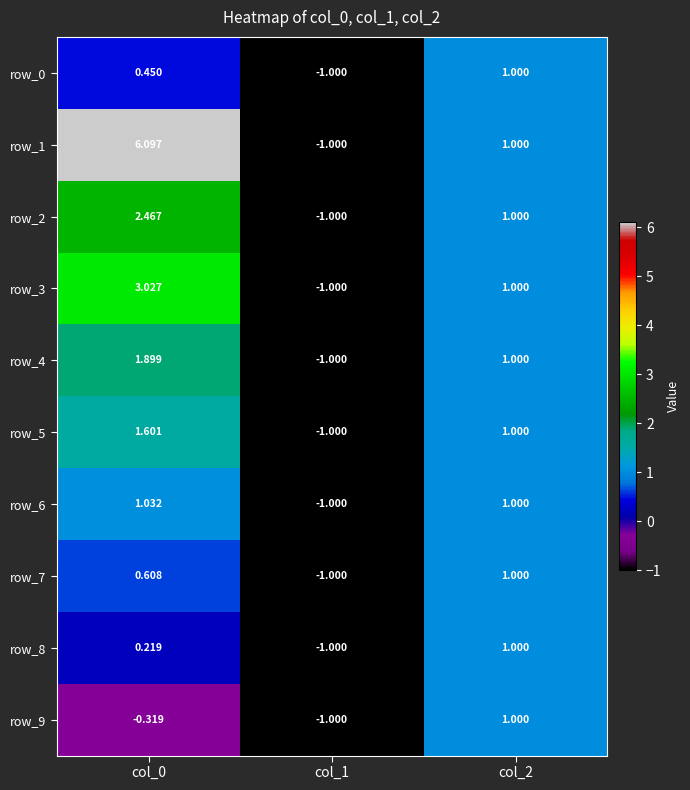

How many data points does each series have?

3